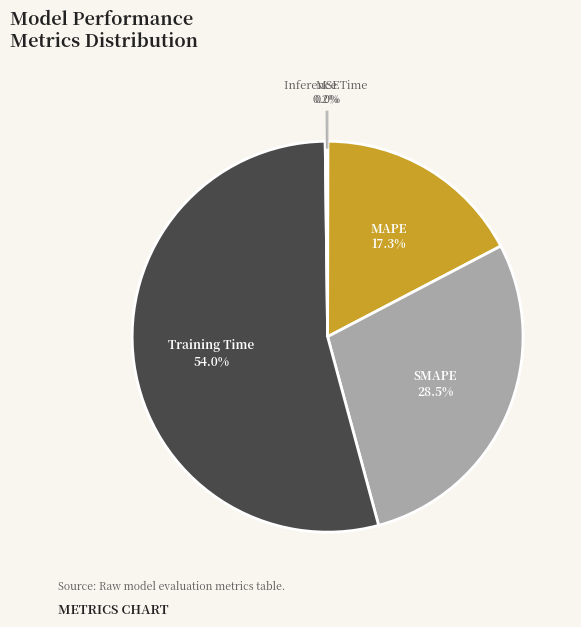

Combined, what portion of the pie is Training Time and MAPE?

71.3%